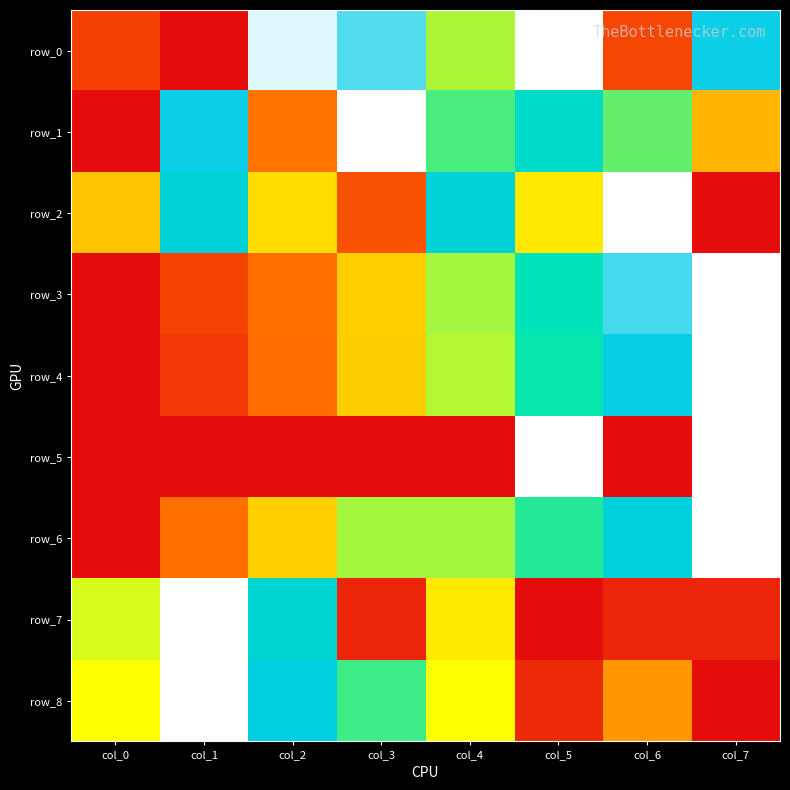

The row_6 series shows 0.0 at col_0. True or false?

True